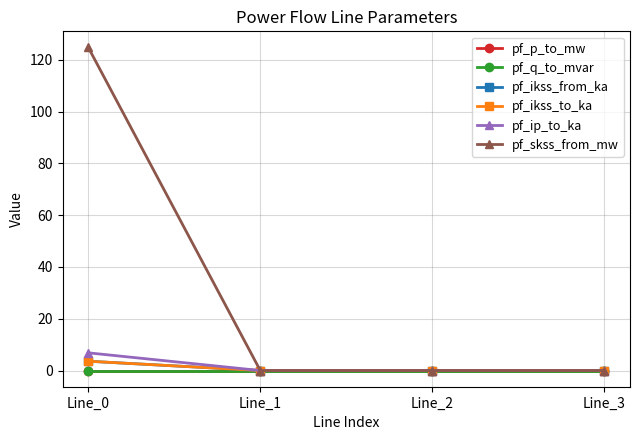

How many lines are shown in the chart?

6